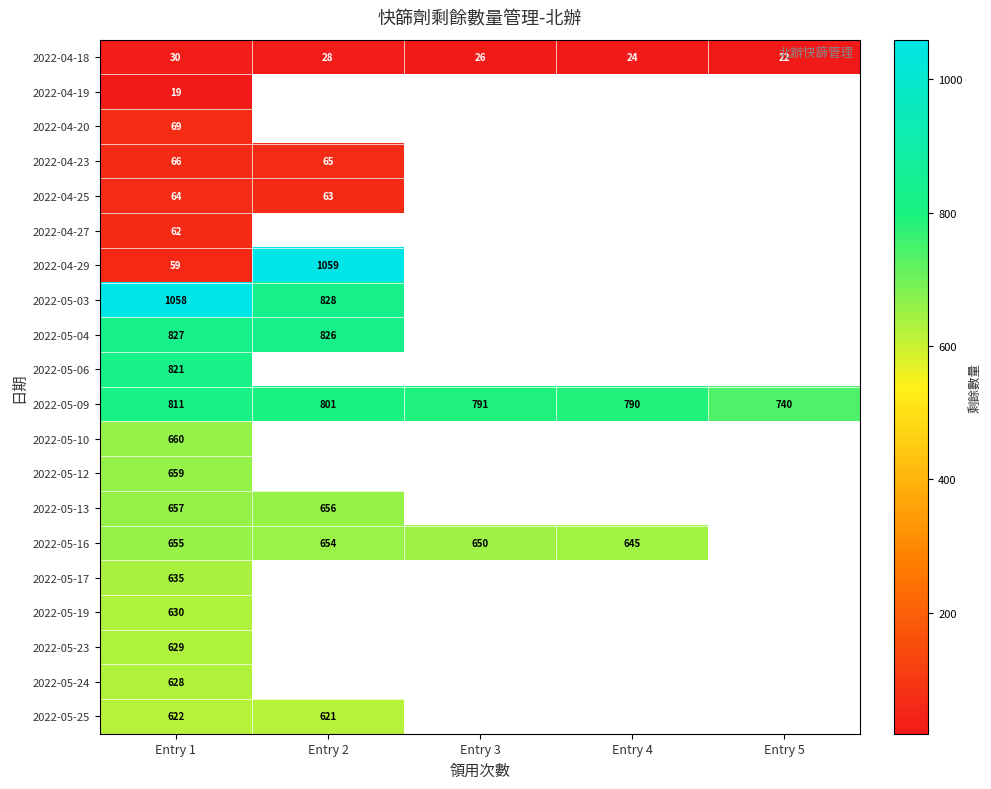

Is it true that 2022-05-04 equals 826 at Entry 2?

True